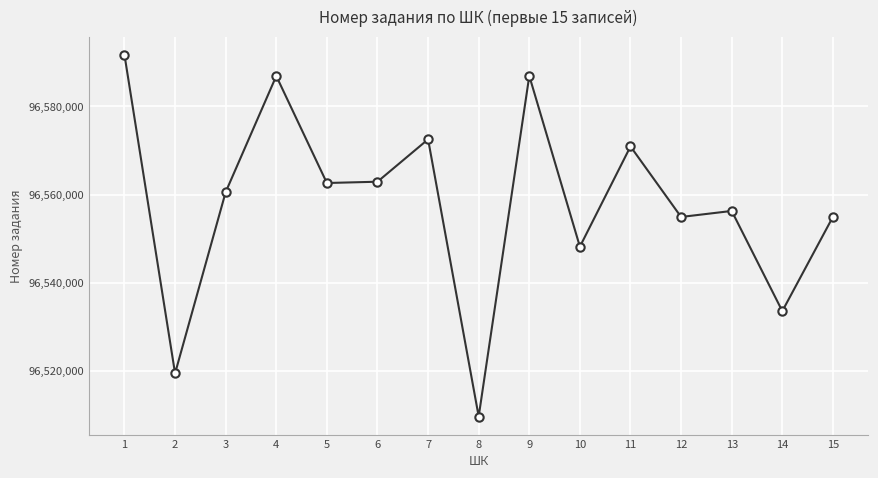

How many points are lower than both their immediate neighbors (excluding endpoints)?

6